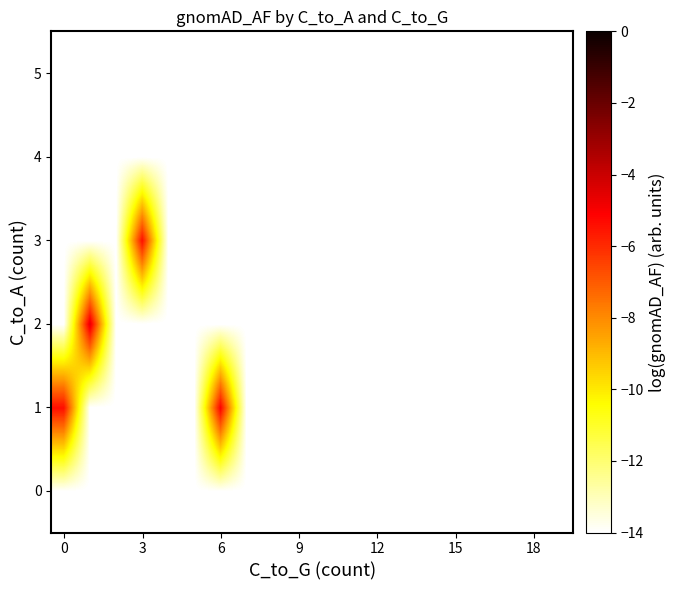

Count the number of categories in the chart.

20